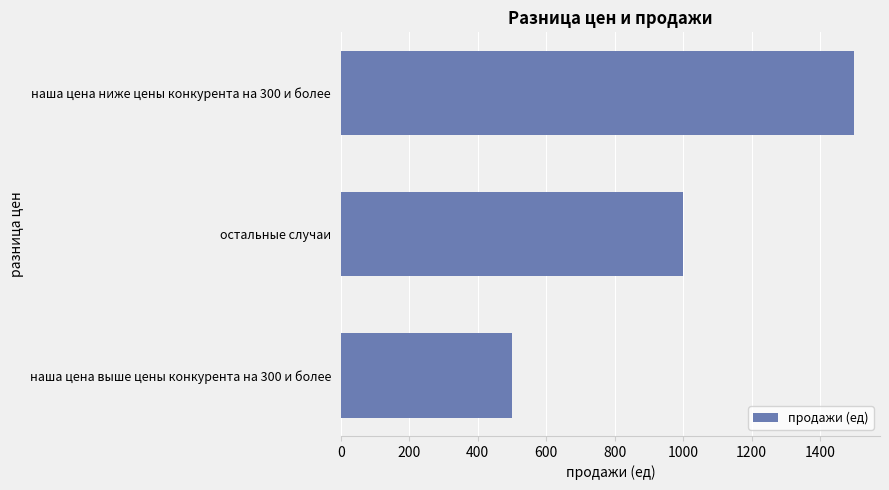

Read the value at наша цена выше цены конкурента на 300 и более, to the nearest 50.

500